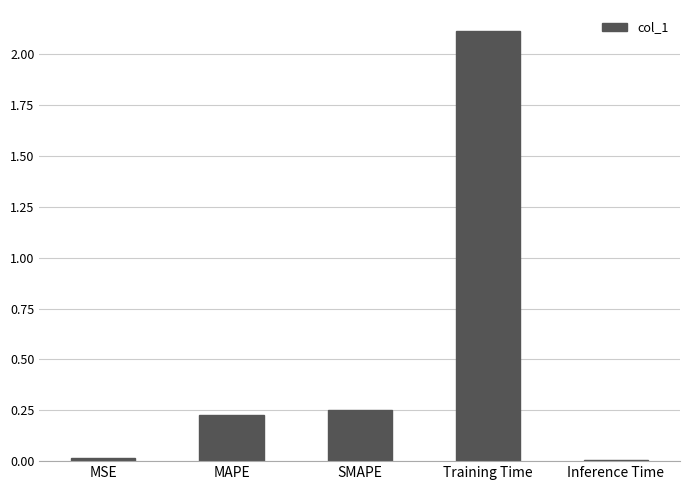

What is the greatest value displayed?

2.1